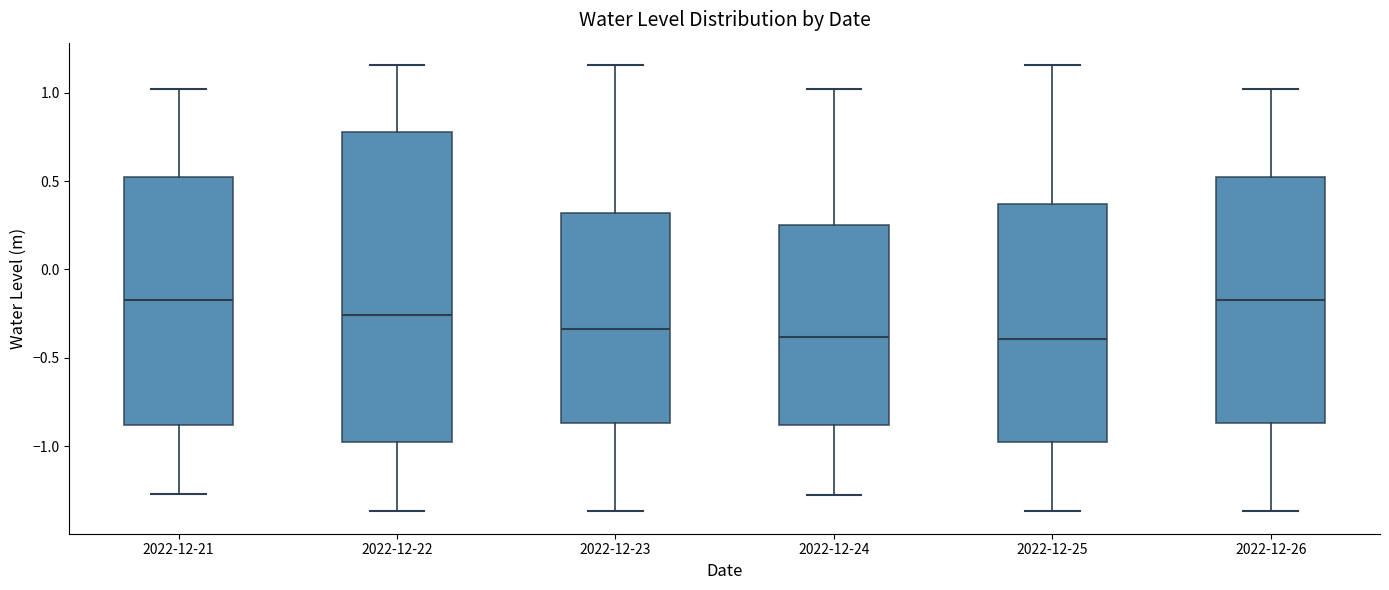

Reading left to right, transcribe this box plot: for each box, give where its median line is, the range the box spans, and where its two whiskers end, as read against the y-axis. The values are not printed on the chart, so give them approximately, as read against the axis.

2022-12-21: median -0.15, box -0.90 to 0.55, whiskers -1.25 to 1.00
2022-12-22: median -0.25, box -1.00 to 0.80, whiskers -1.35 to 1.15
2022-12-23: median -0.35, box -0.85 to 0.30, whiskers -1.35 to 1.15
2022-12-24: median -0.40, box -0.90 to 0.25, whiskers -1.25 to 1.00
2022-12-25: median -0.40, box -1.00 to 0.35, whiskers -1.35 to 1.15
2022-12-26: median -0.15, box -0.85 to 0.55, whiskers -1.35 to 1.00